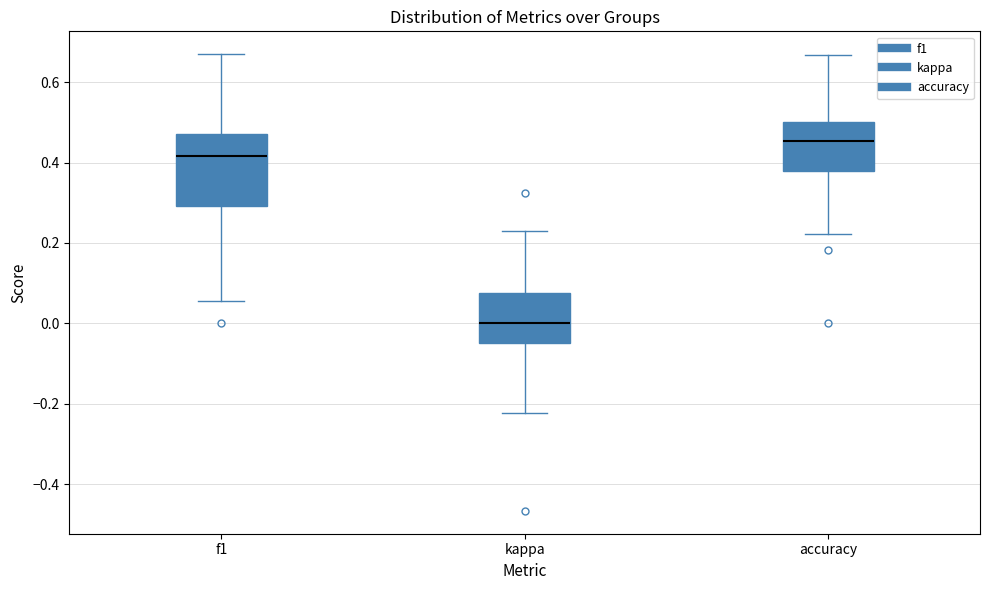

Comparing the boxes themselves (not the whiskers), which one is the tallest?

f1